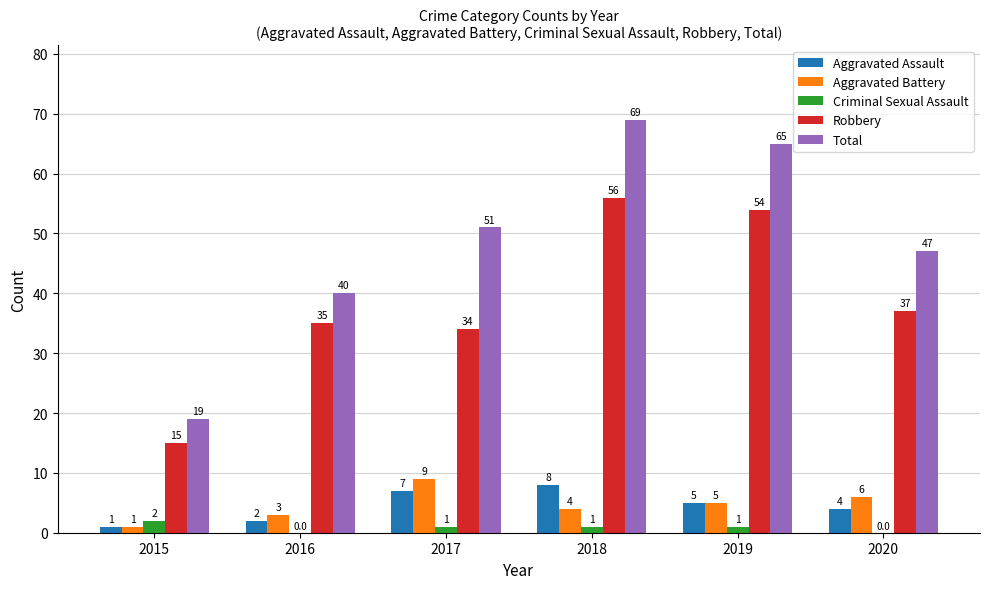

Where is Total nearest to the value 44?

2020